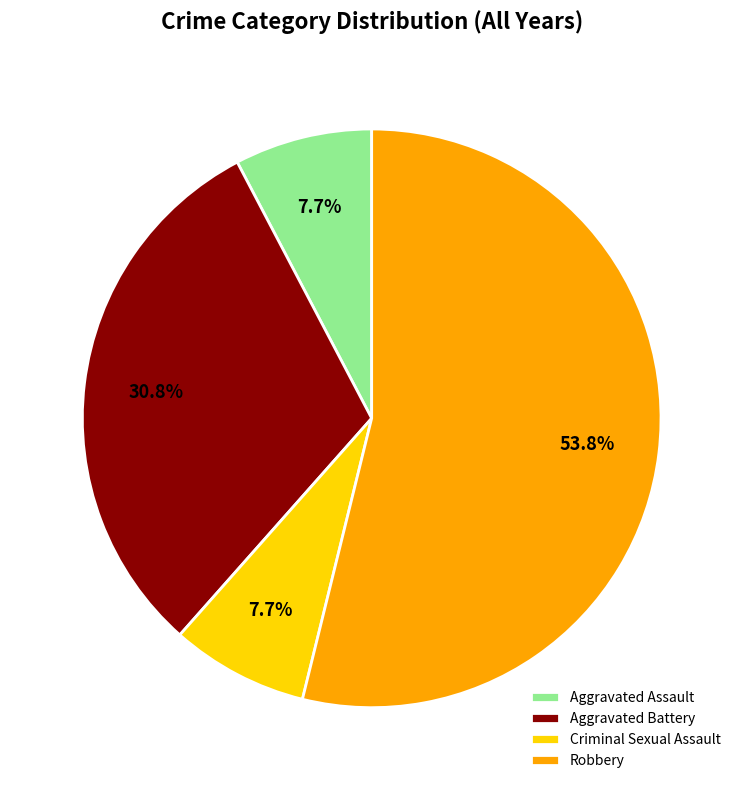

What percentage is the Robbery slice, to the nearest percent?

54%